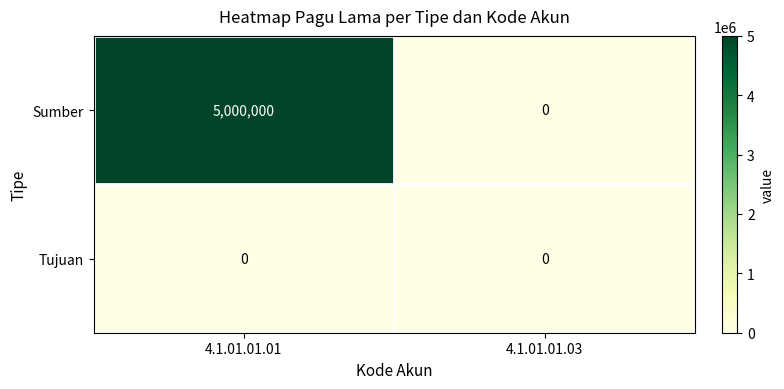

Reading left to right, transcribe all the data shown in this chart.

Sumber: 5000000	0
Tujuan: 0	0